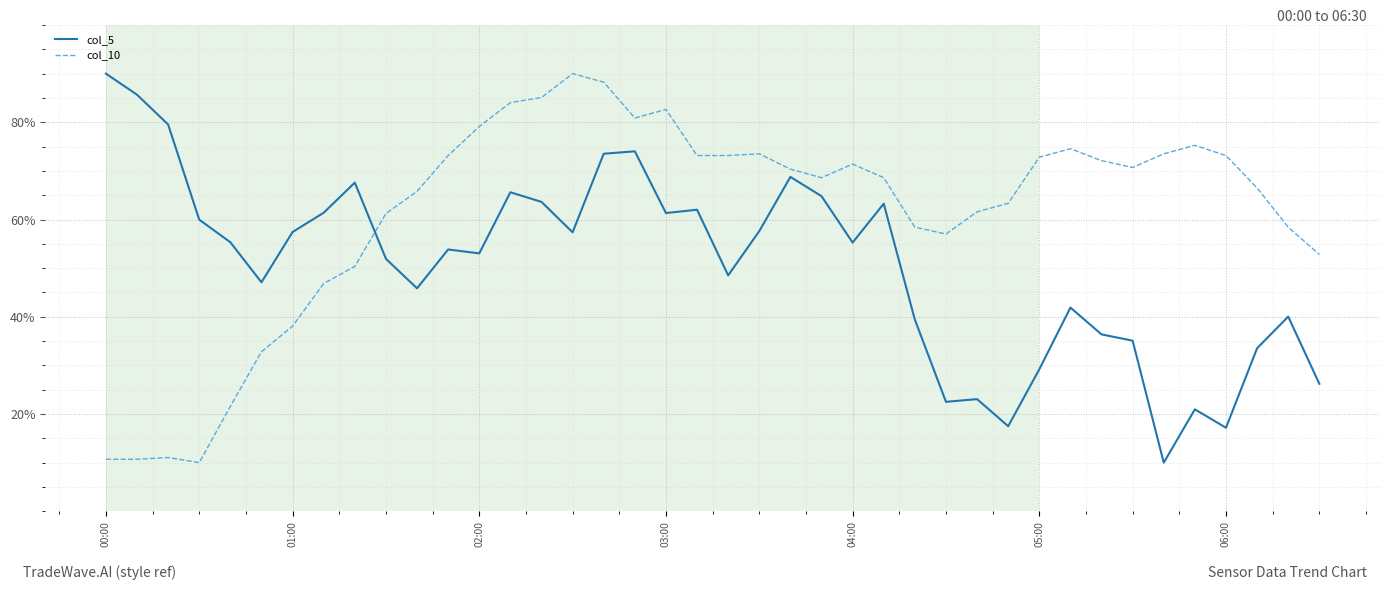

Which series has the largest total across all categories?

col_10